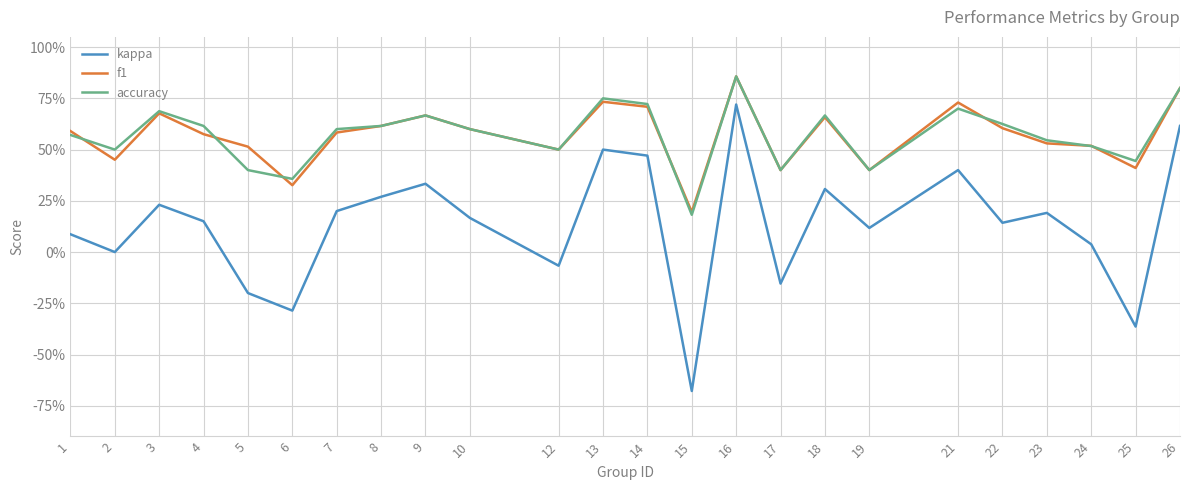

Does the chart display data point markers on the line(s)?

No